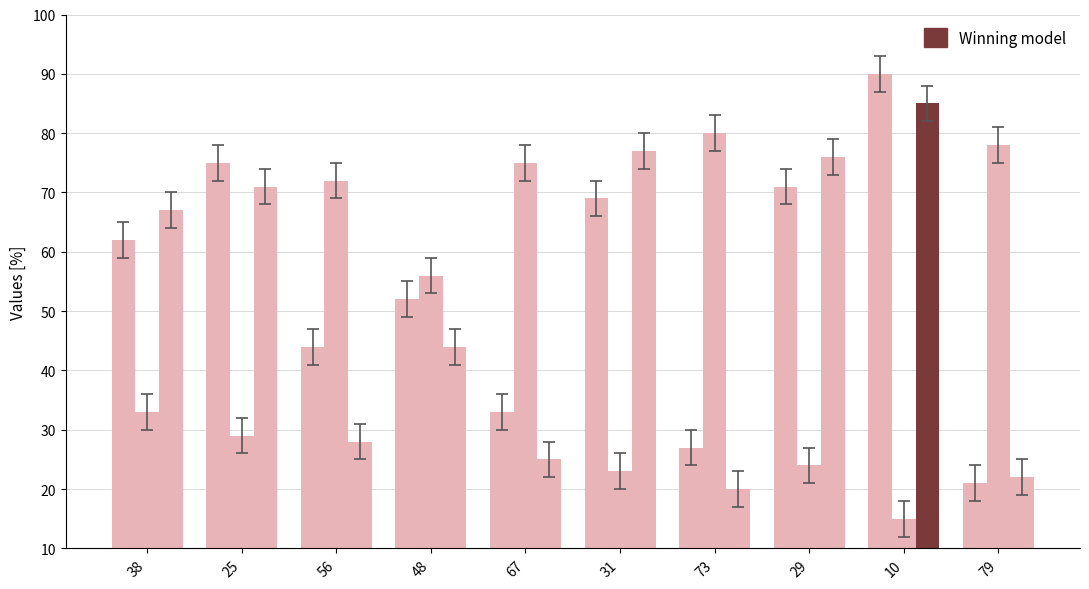

Count the number of categories in the chart.

10